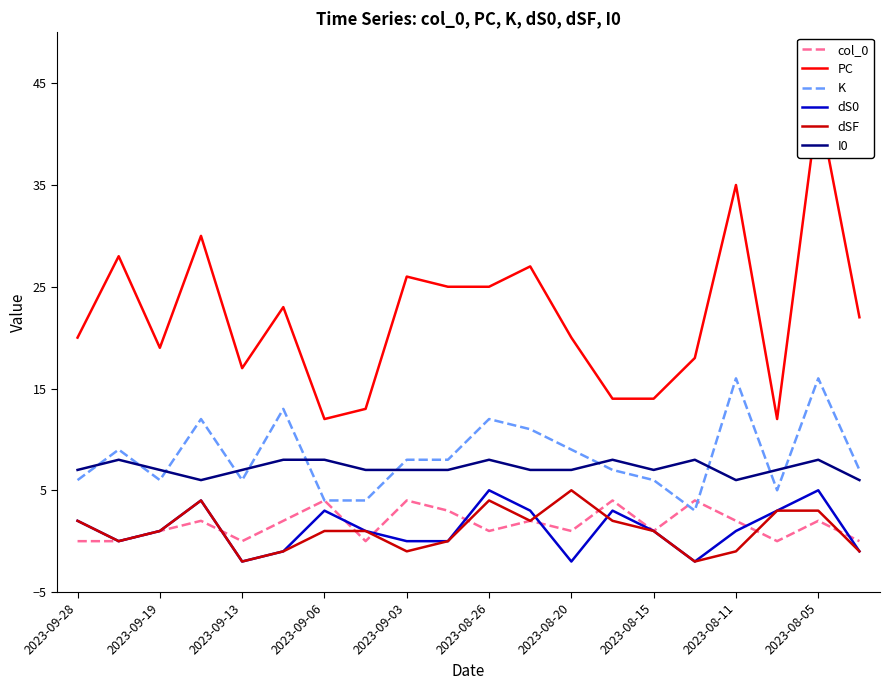

True or false: I0 and dSF cross at least once.

False